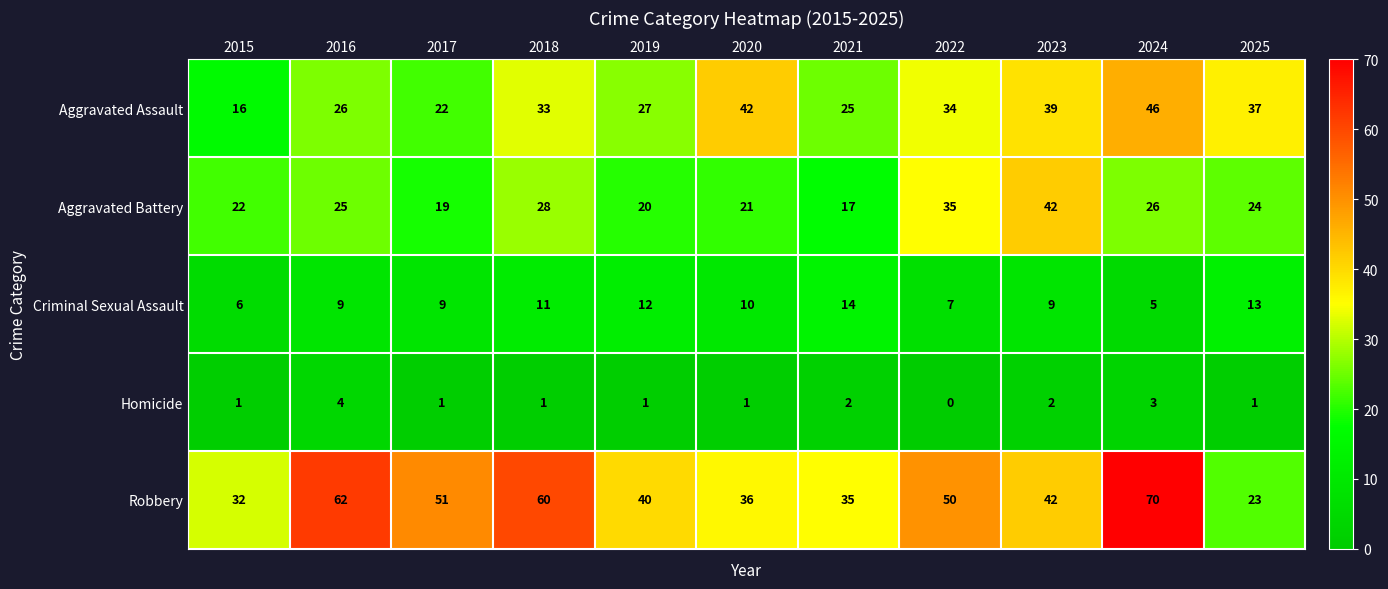

What value does the Criminal Sexual Assault series have at 2016?

9